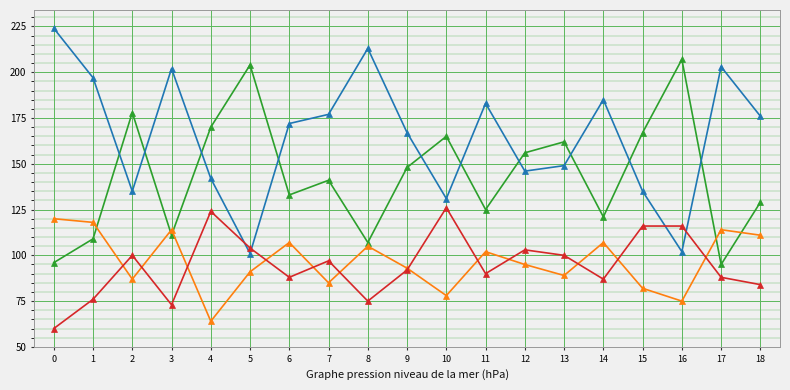

What is the minimum value shown in the chart?

60